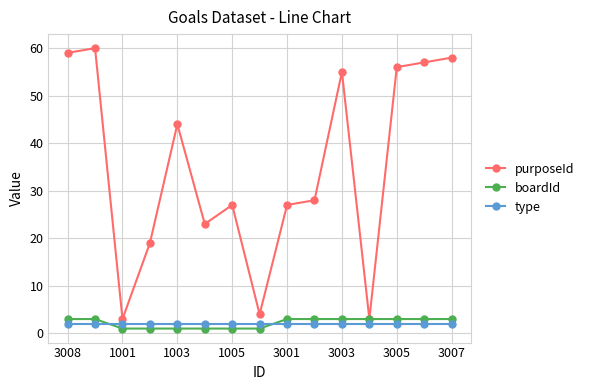

What is the value of the boardId point at the 13th from the left?

3